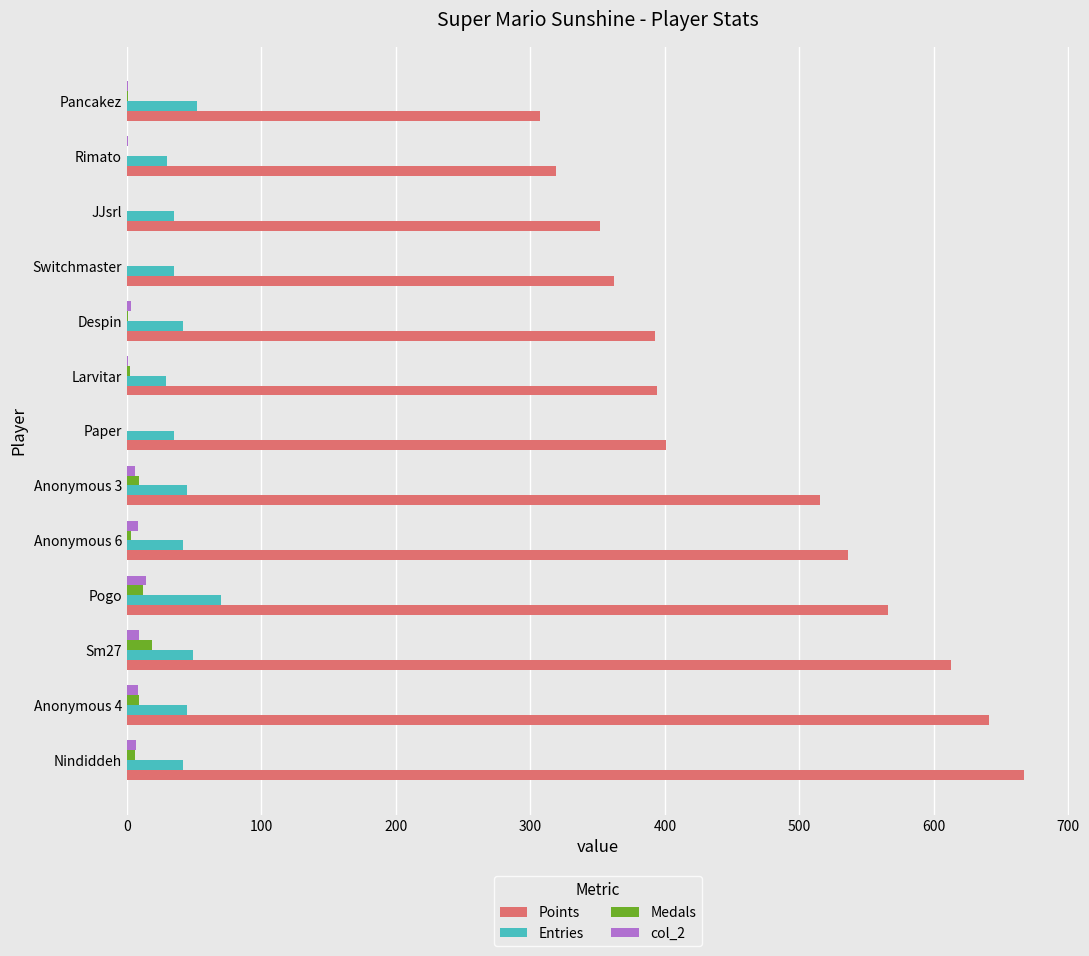

True or false: Entries has a value of 18 at Sm27.

False